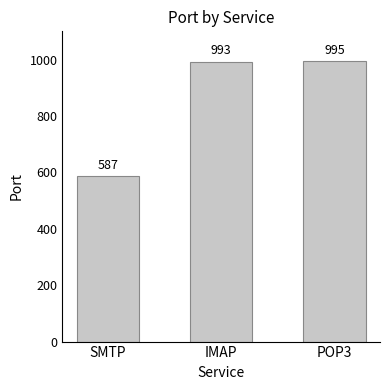

Rank the categories by value from lowest to highest.

SMTP, IMAP, POP3